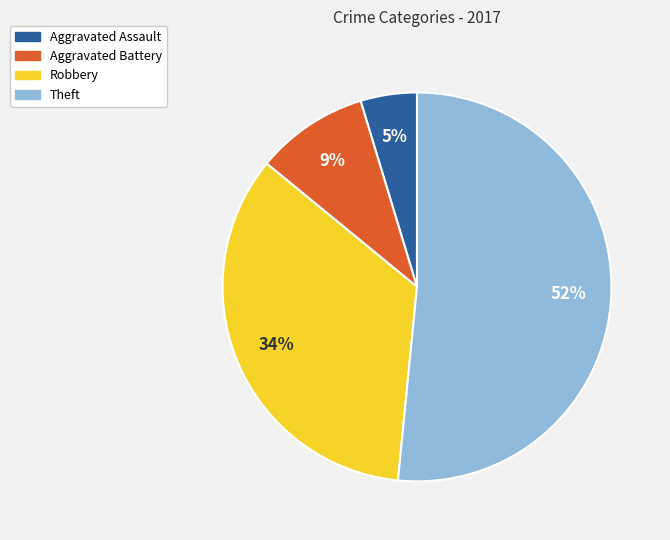

To the nearest percent, what is the combined percentage of Aggravated Battery and Aggravated Assault?

14%